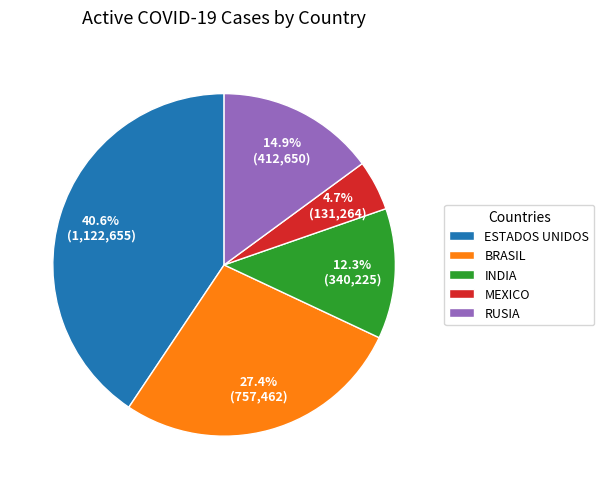

Which slice is the smallest?

MEXICO